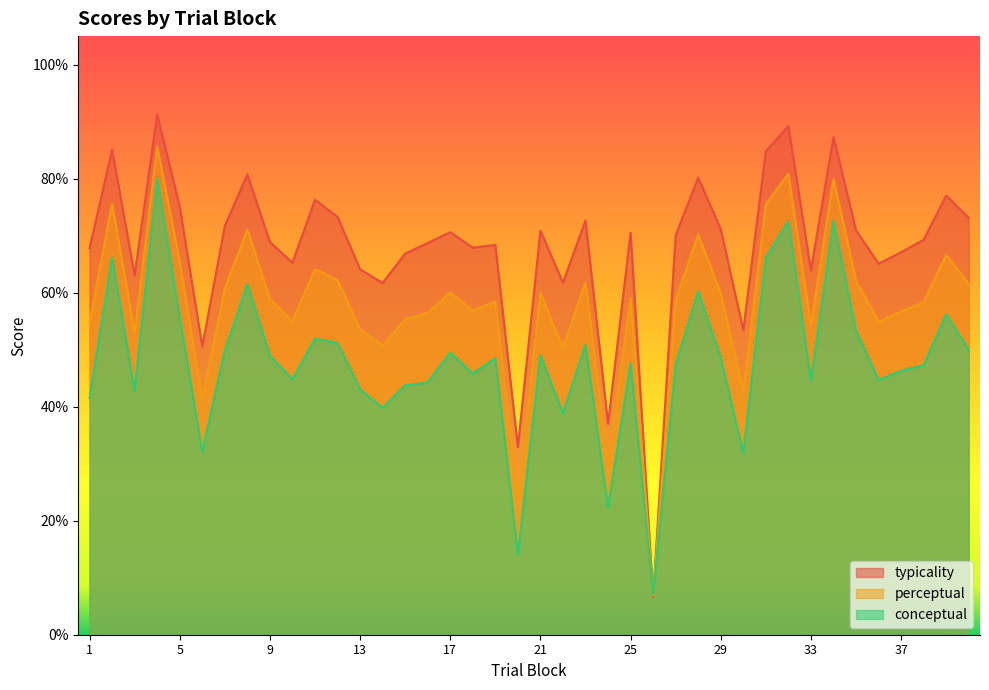

Reading left to right, transcribe all the data shown in this chart.

conceptual: 1=41.5	2=66.2	3=42.8	4=80.1	5=55.8	6=32.1	7=49.8	8=61.5	9=49.0	10=44.8	11=51.9	12=51.2	13=43.0	14=39.8	15=43.8	16=44.2	17=49.5	18=45.8	19=48.5	20=14.1	21=49.0	22=38.8	23=50.9	24=22.3	25=47.6	26=7.1	27=47.3	28=60.2	29=48.6	30=31.8	31=66.2	32=72.5	33=44.6	34=72.7	35=53.3	36=44.7	37=46.3	38=47.3	39=56.2	40=50.0
perceptual: 1=54.6	2=75.6	3=52.9	4=85.7	5=65.4	6=41.4	7=60.8	8=71.1	9=58.9	10=55.0	11=64.1	12=62.2	13=53.6	14=50.7	15=55.3	16=56.5	17=60.0	18=56.9	19=58.4	20=23.5	21=59.9	22=50.3	23=61.8	24=29.6	25=59.1	26=6.9	27=58.7	28=70.2	29=59.9	30=42.6	31=75.5	32=80.9	33=54.3	34=80.0	35=62.1	36=54.9	37=56.7	38=58.3	39=66.6	40=61.5
typicality: 1=67.8	2=85.1	3=63.1	4=91.3	5=75.1	6=50.6	7=71.7	8=80.8	9=68.9	10=65.2	11=76.3	12=73.3	13=64.1	14=61.7	15=66.8	16=68.7	17=70.6	18=67.9	19=68.4	20=32.9	21=70.9	22=61.8	23=72.7	24=37.0	25=70.5	26=6.6	27=70.1	28=80.2	29=71.2	30=53.4	31=84.8	32=89.2	33=64.0	34=87.3	35=71.0	36=65.1	37=67.1	38=69.3	39=77.0	40=73.1